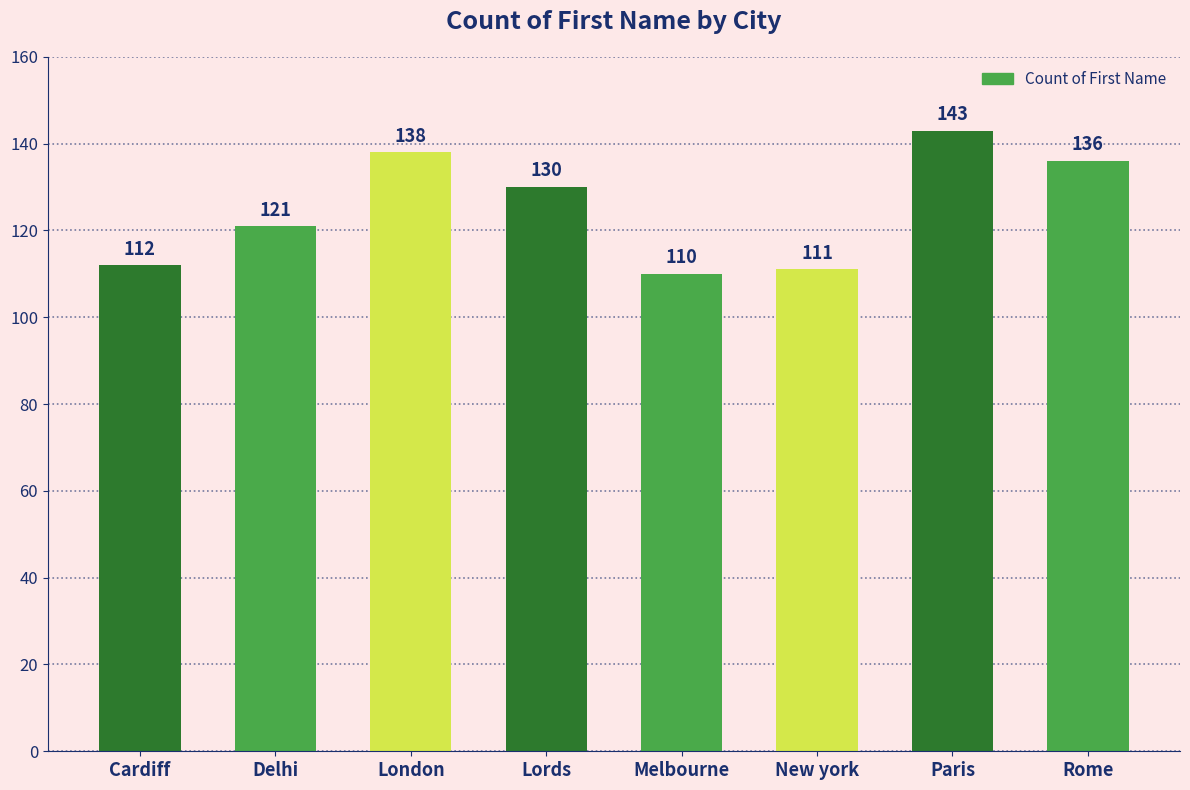

What is the maximum value shown in the chart?

143